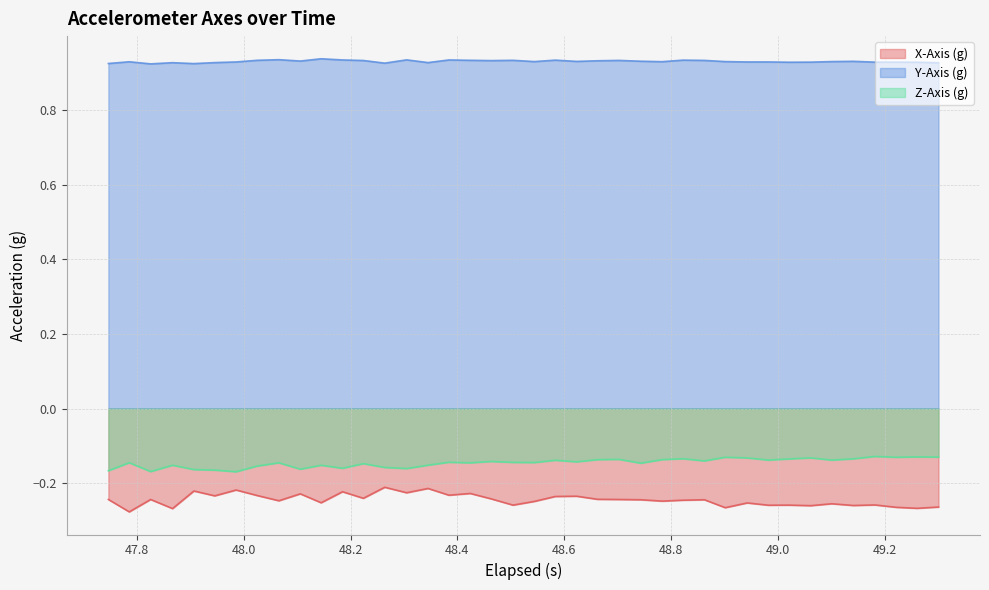

Rank the series by their maximum value, from lowest to highest.

X-Axis (g), Z-Axis (g), Y-Axis (g)